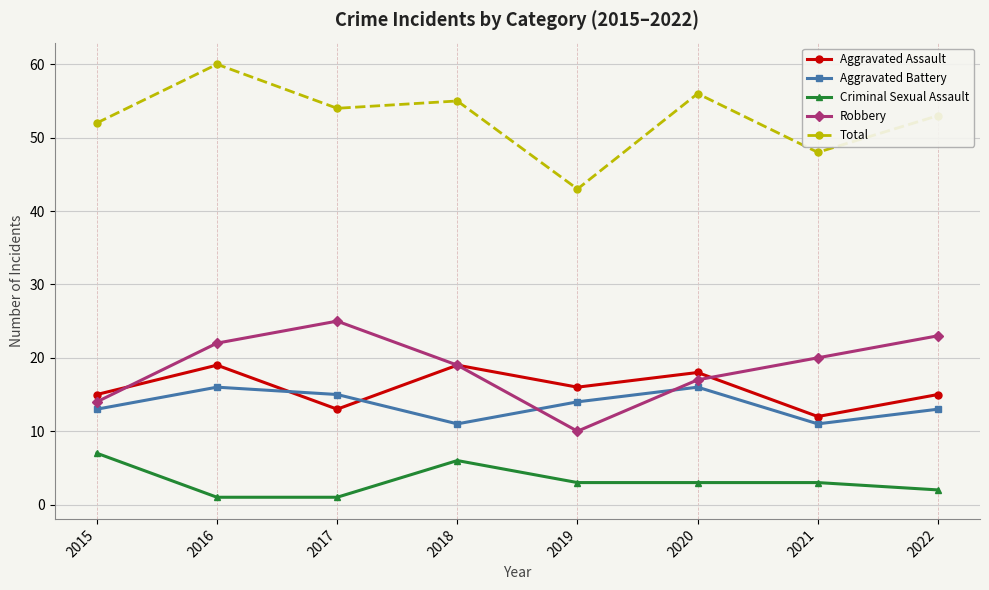

Rank the series by their maximum value, from lowest to highest.

Criminal Sexual Assault, Aggravated Battery, Aggravated Assault, Robbery, Total